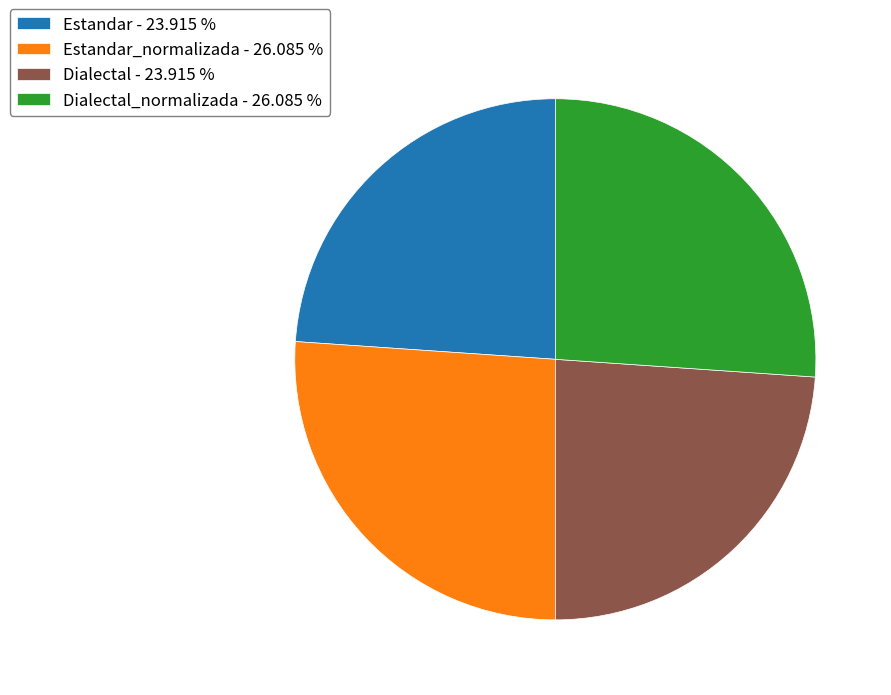

Is Estandar_normalizada - 26.085 % the majority of the pie?

No